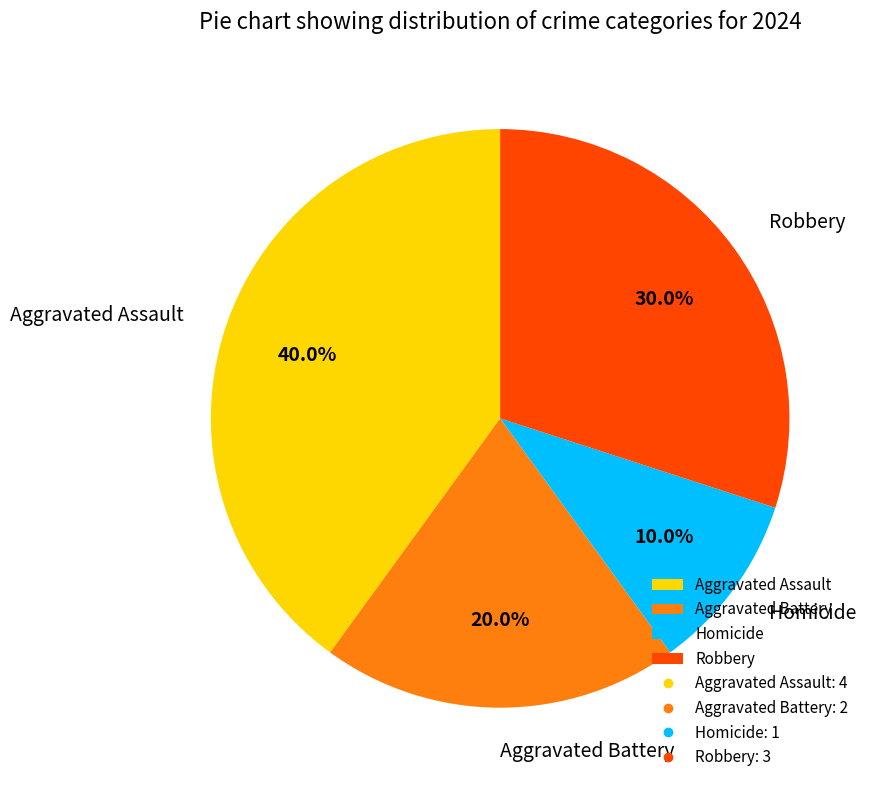

How many slices are in this pie chart?

4